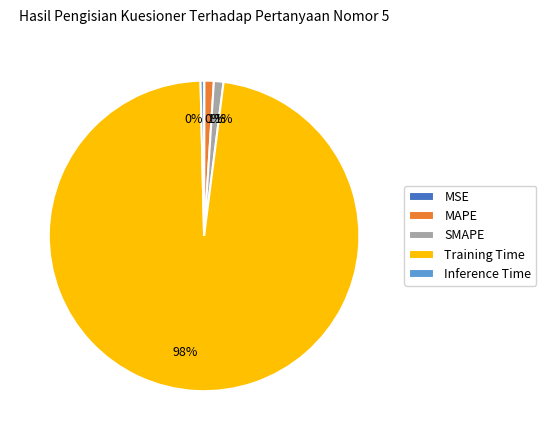

To the nearest percent, what is the difference between the largest and smallest slice percentages?

98%